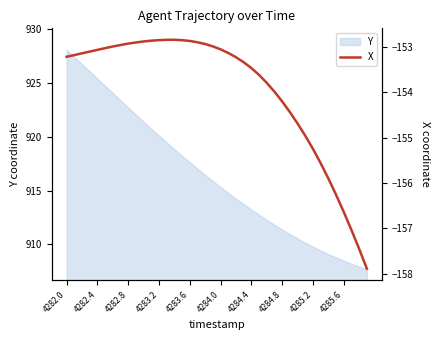

Is it true that Y equals 344.8 at 4282.4?

False